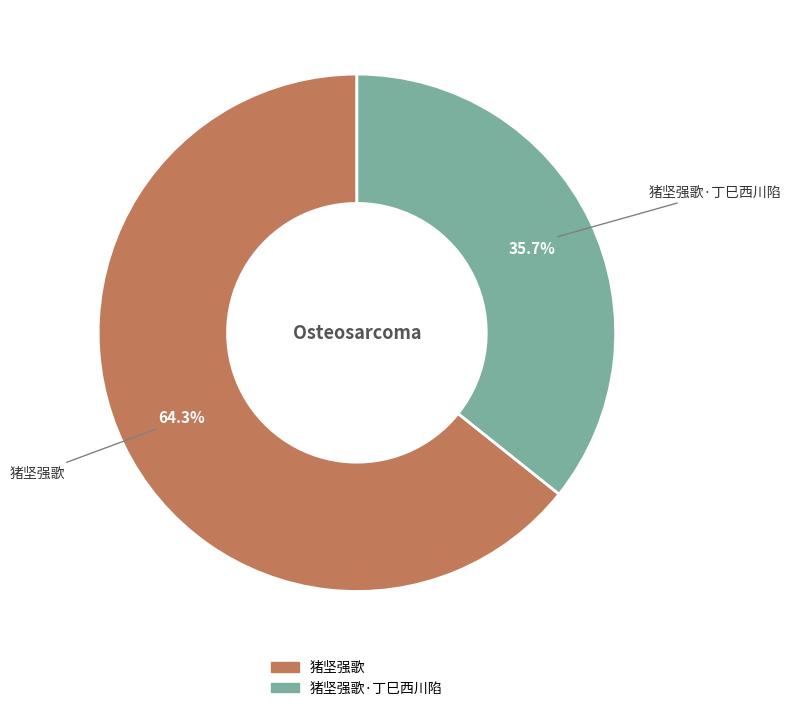

Is there any slice that represents more than half of the pie?

Yes